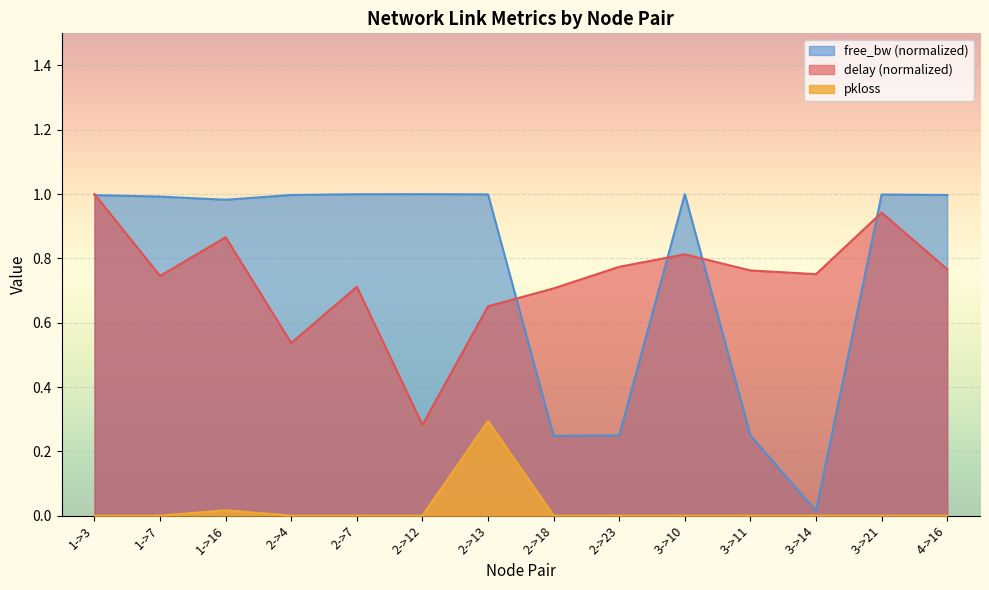

How many distinct data groups are displayed?

3